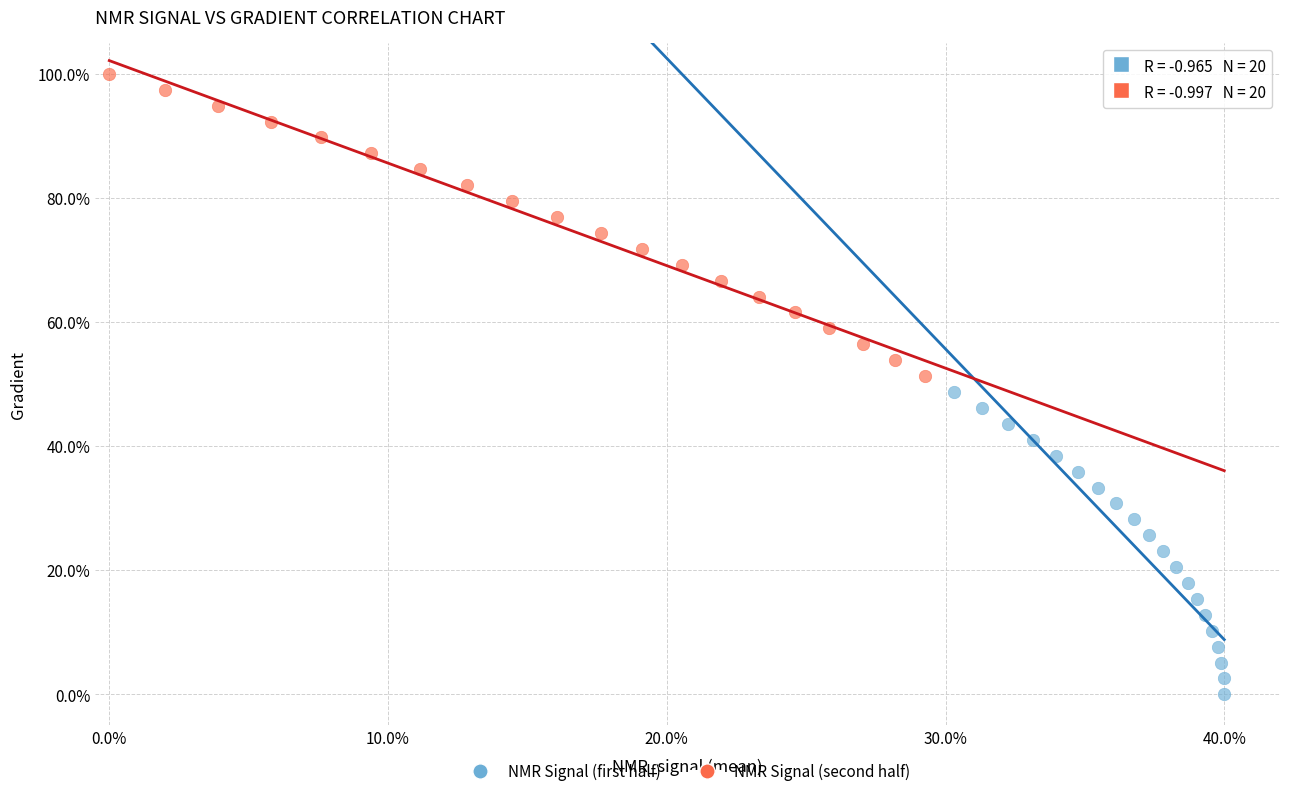

Which series contains the lowest Y value?

NMR Signal (first half)